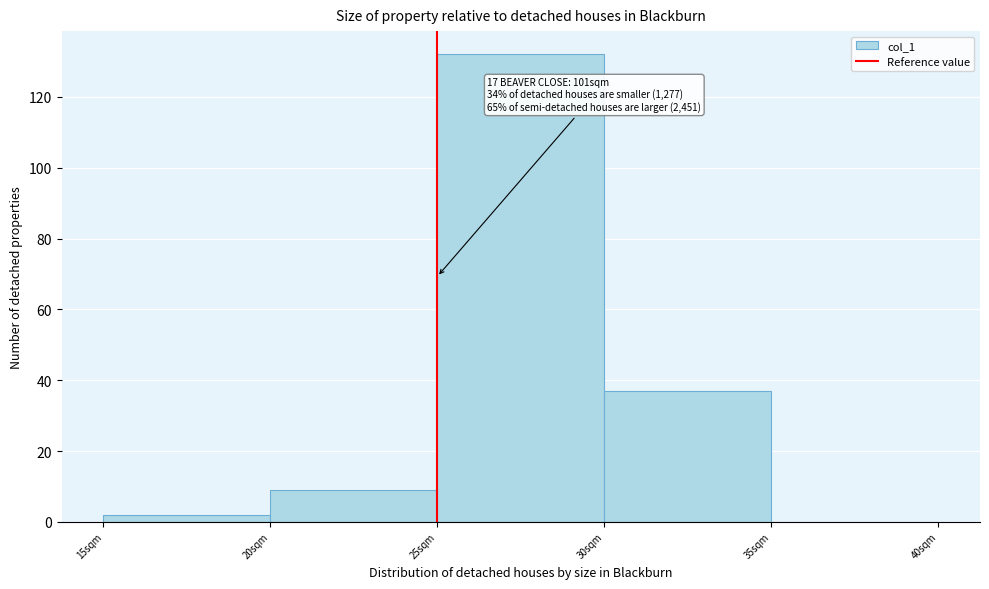

Over which range of the x-axis is the bar tallest?

25 to 30